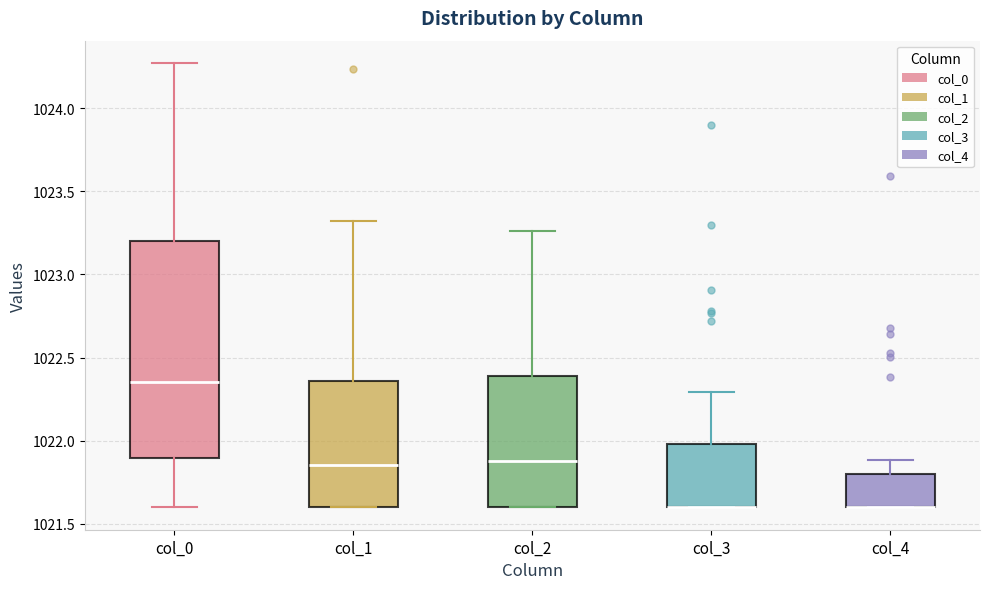

Where does the upper whisker of the box for col_2 end on the y-axis? The values are not printed on the chart, so give them approximately, as read against the axis.

1023.25